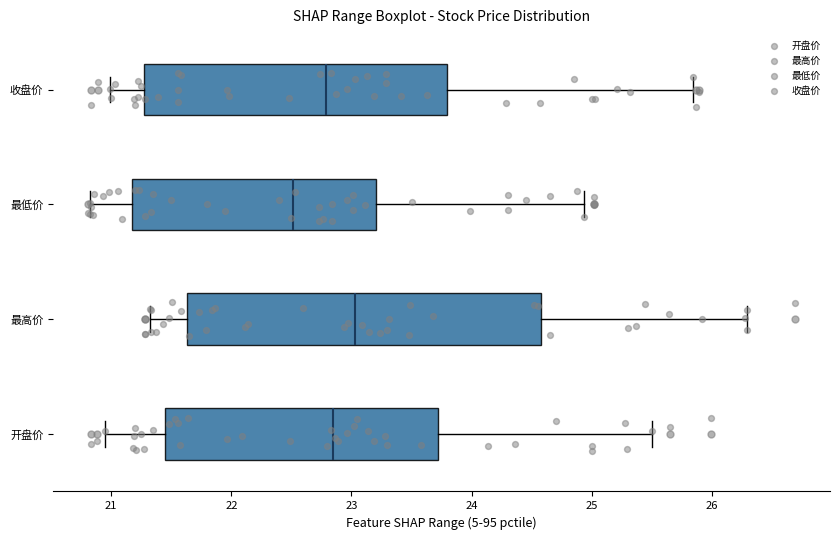

Where does the median line of the box for 最低价 sit on the x-axis? The values are not printed on the chart, so give them approximately, as read against the axis.

22.5